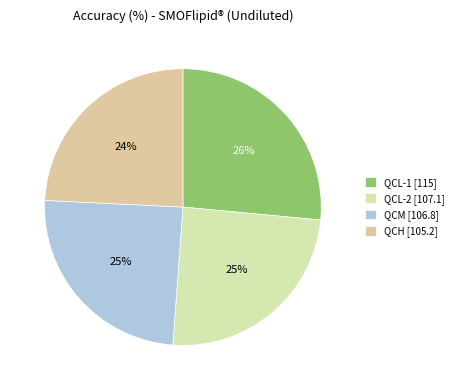

To the nearest percent, what percentage of the pie is QCH?

24%